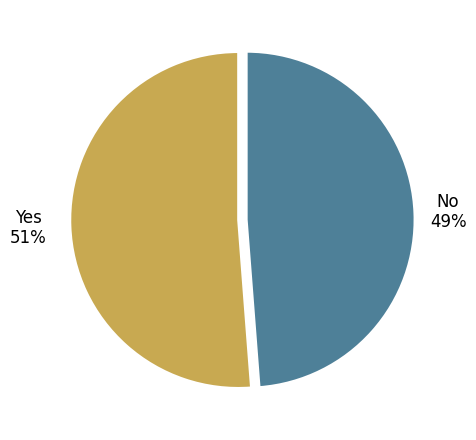

To the nearest percent, what is the difference between the largest and smallest slice percentages?

2%